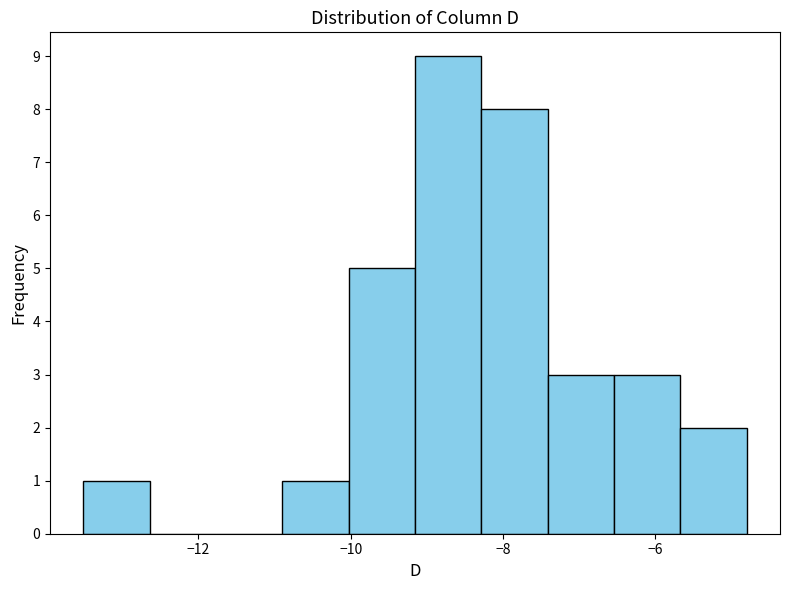

Reading left to right, list every bar in this chart as the range it spans on the x-axis followed by its height. Neither the bar edges nor the heights are printed on the chart, so give them approximately, as read against the axes.

-13.6 to -12.6: 1
-12.6 to -11.8: 0
-11.8 to -10.8: 0
-10.8 to -10.0: 1
-10.0 to -9.2: 5
-9.2 to -8.2: 9
-8.2 to -7.4: 8
-7.4 to -6.6: 3
-6.6 to -5.6: 3
-5.6 to -4.8: 2